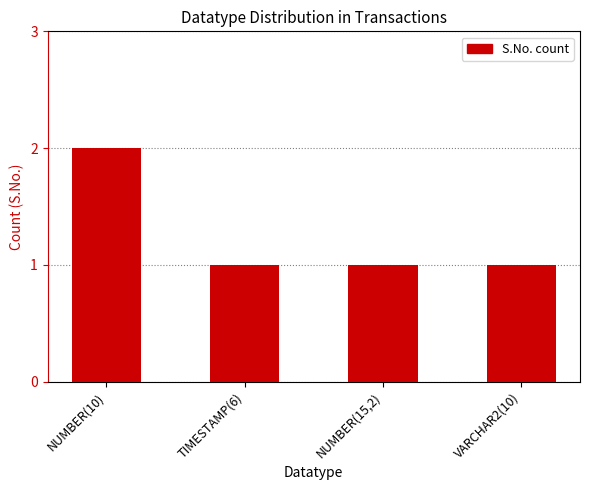

The value at NUMBER(15,2) is 1. True or false?

True